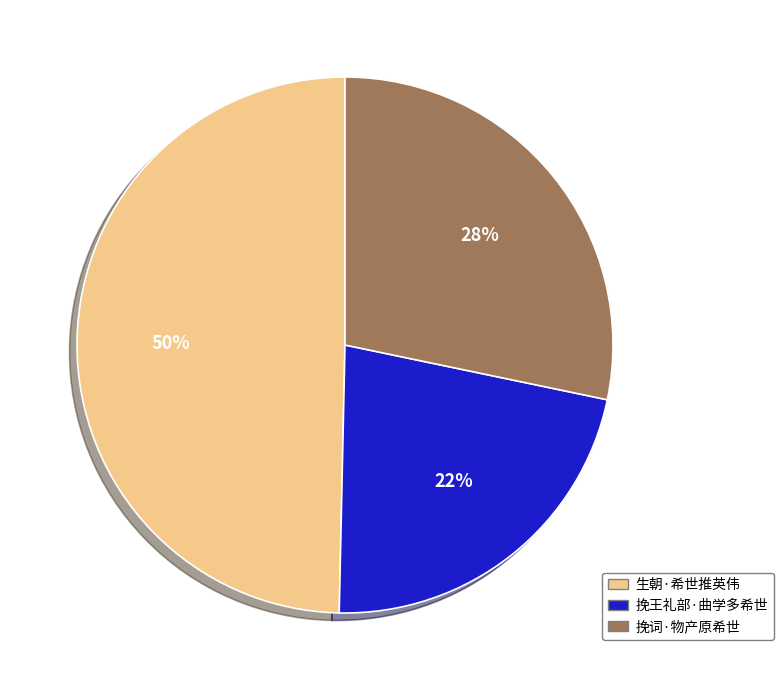

Rank the categories by value from highest to lowest.

生朝·希世推英伟, 挽词·物产原希世, 挽王礼部·曲学多希世